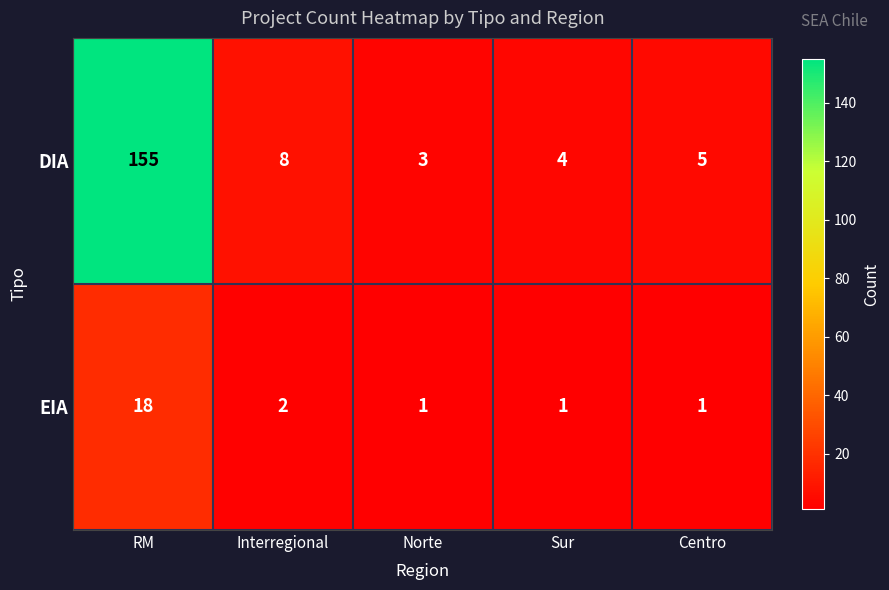

Which series changed the most between Interregional and Norte?

DIA